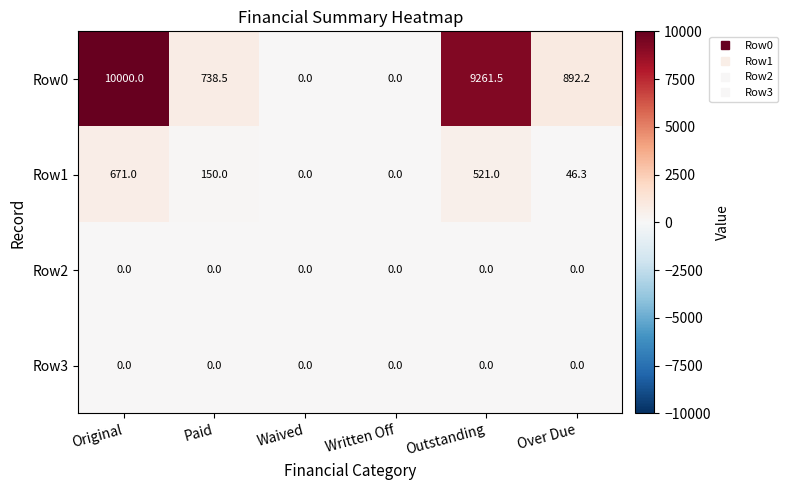

Which series changed the most between Written Off and Outstanding?

Row0